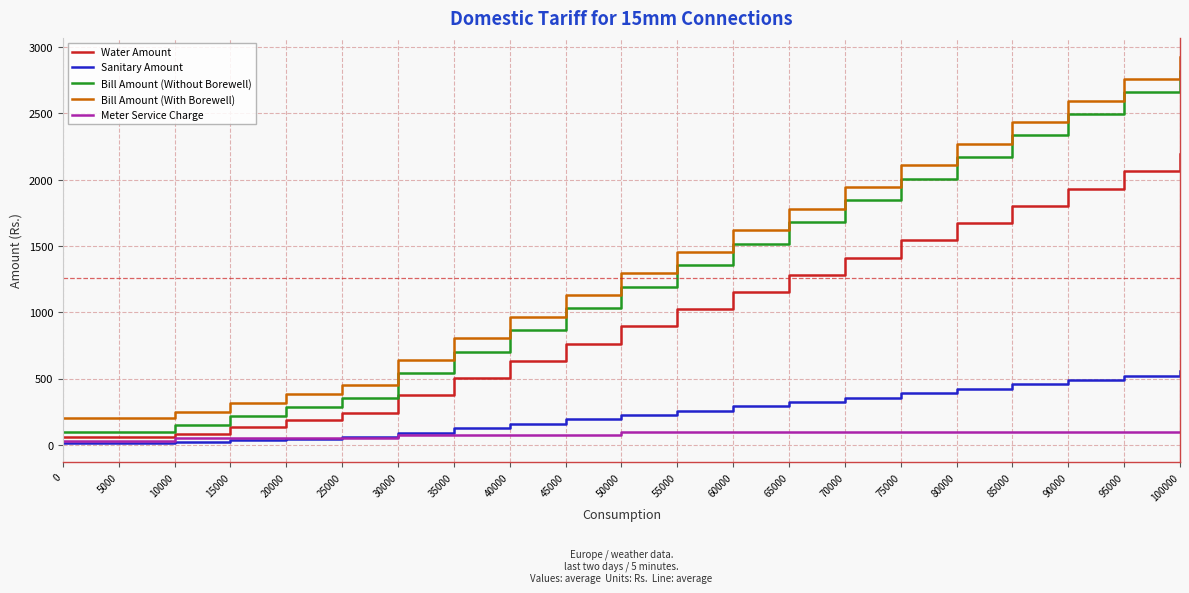

What is the difference between the second highest and second lowest values in the Water Amount series?

2007